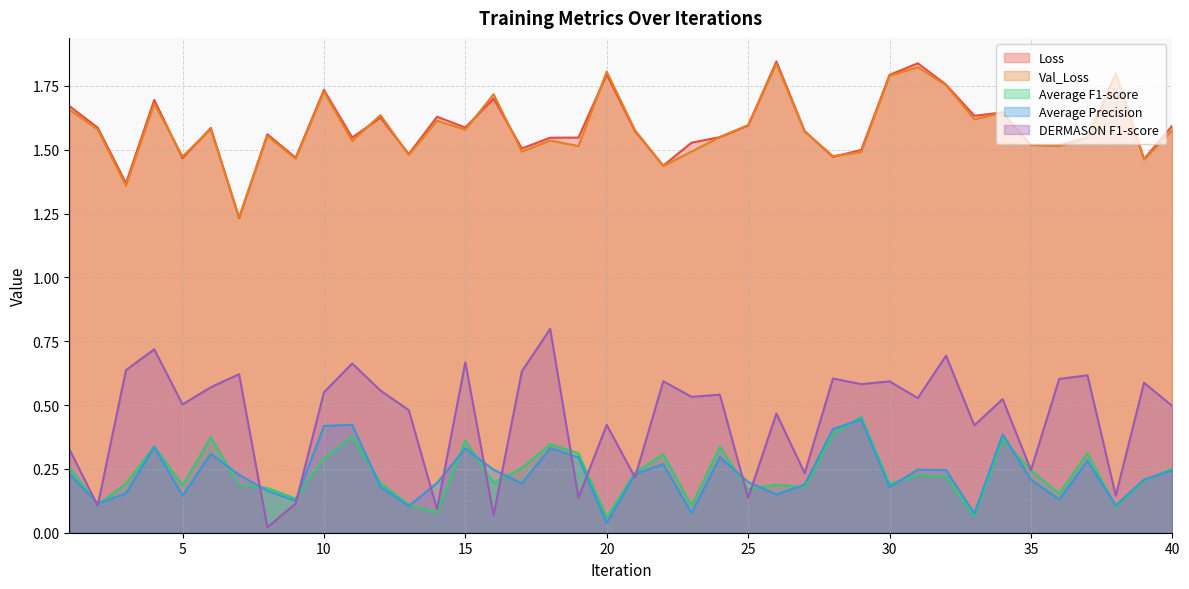

The DERMASON F1-score series shows 0.2 at 35. True or false?

False